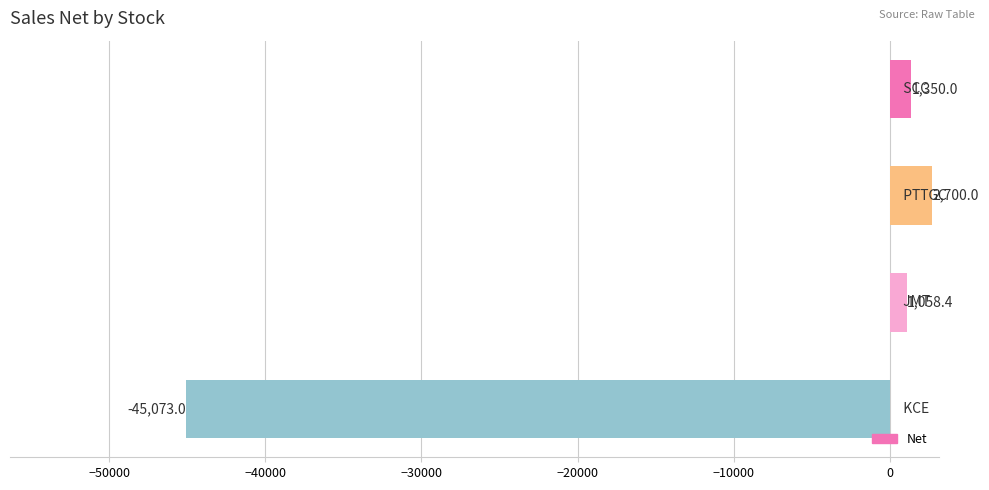

How many values are below 1350?

2